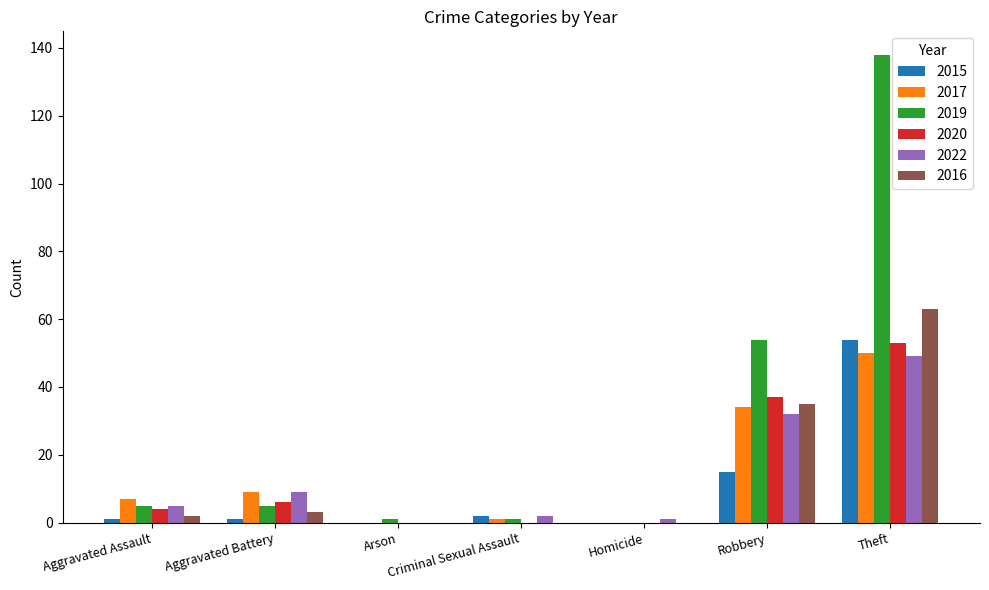

Is the value of 2020 at Robbery greater than the value of 2019 at Homicide?

Yes